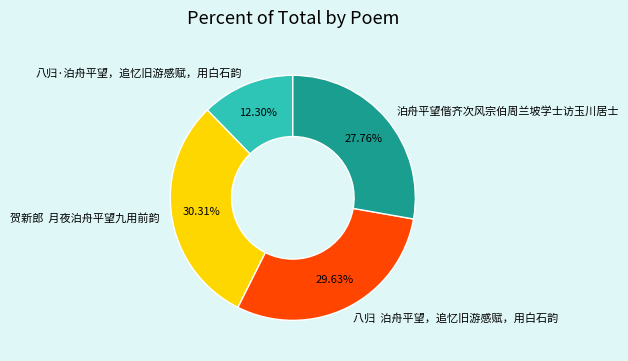

To the nearest percent, what is the difference between the largest and smallest slice percentages?

18%